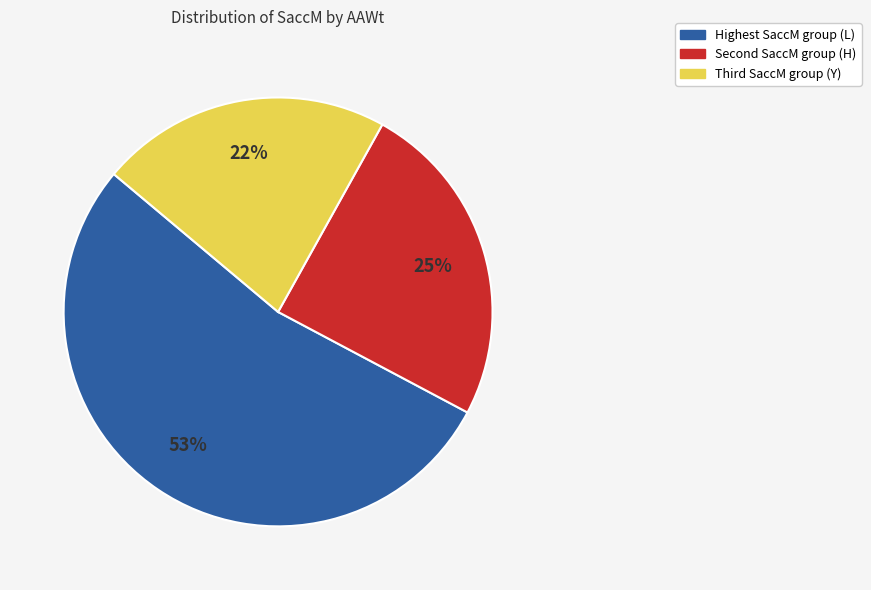

To the nearest percent, what is the average slice percentage?

33%